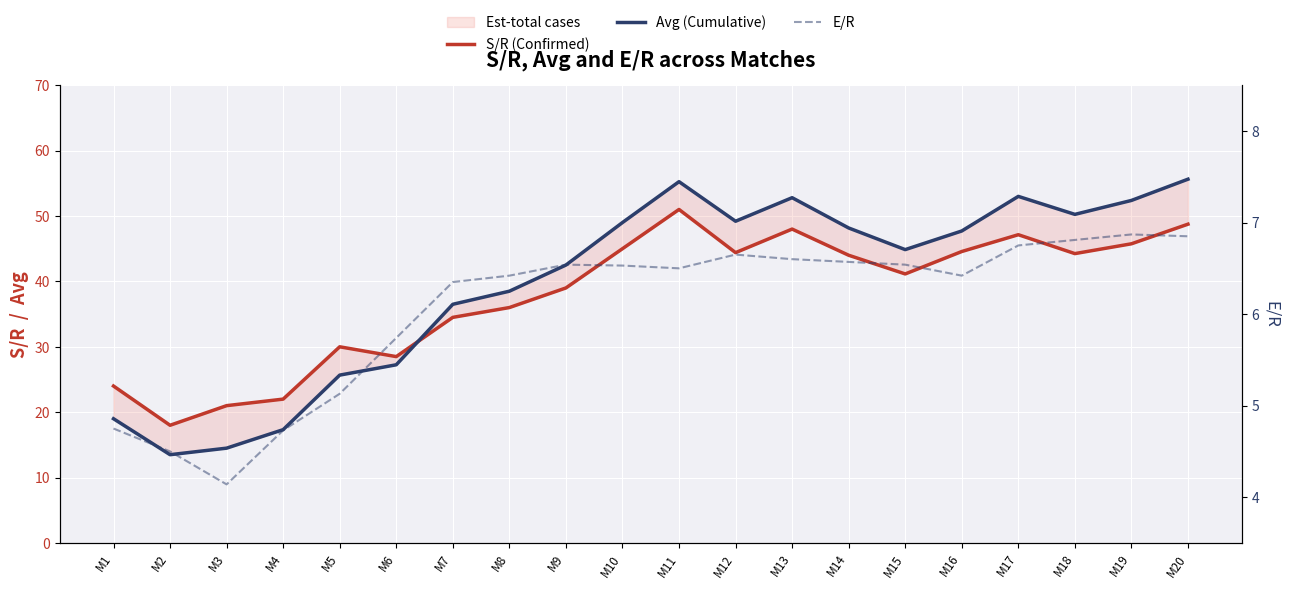

Does the chart display data point markers on the line(s)?

No